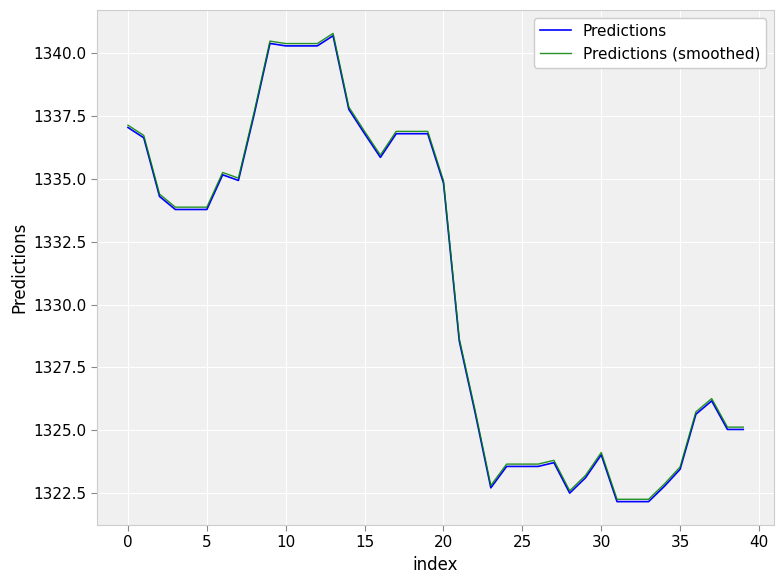

What is the highest value of the Predictions series?

1340.7